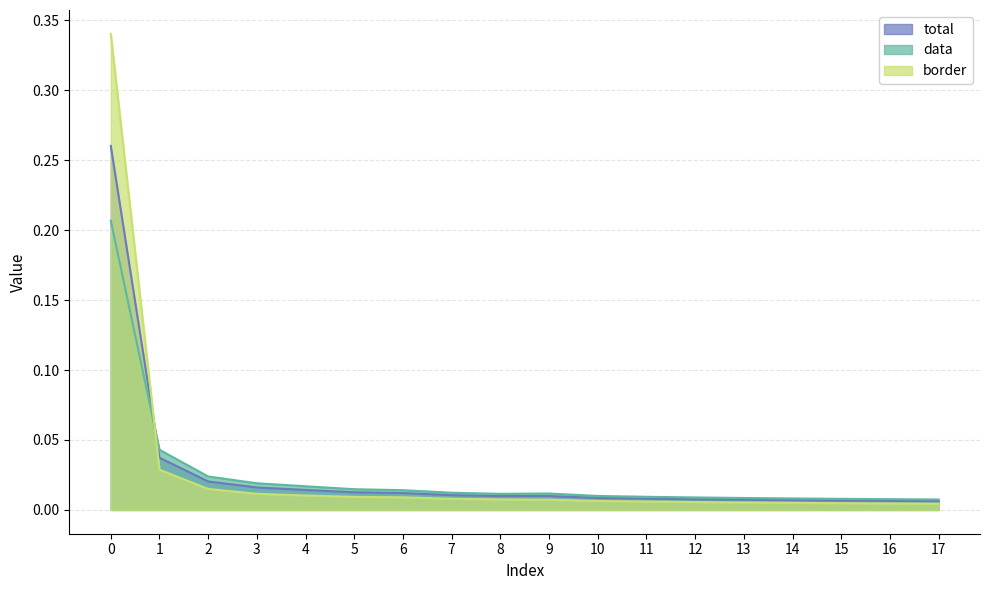

Reading left to right, list all the values displayed in this chart.

total: 0=0.3	1=0.0	2=0.0	3=0.0	4=0.0	5=0.0	6=0.0	7=0.0	8=0.0	9=0.0	10=0.0	11=0.0	12=0.0	13=0.0	14=0.0	15=0.0	16=0.0	17=0.0
data: 0=0.2	1=0.0	2=0.0	3=0.0	4=0.0	5=0.0	6=0.0	7=0.0	8=0.0	9=0.0	10=0.0	11=0.0	12=0.0	13=0.0	14=0.0	15=0.0	16=0.0	17=0.0
border: 0=0.3	1=0.0	2=0.0	3=0.0	4=0.0	5=0.0	6=0.0	7=0.0	8=0.0	9=0.0	10=0.0	11=0.0	12=0.0	13=0.0	14=0.0	15=0.0	16=0.0	17=0.0